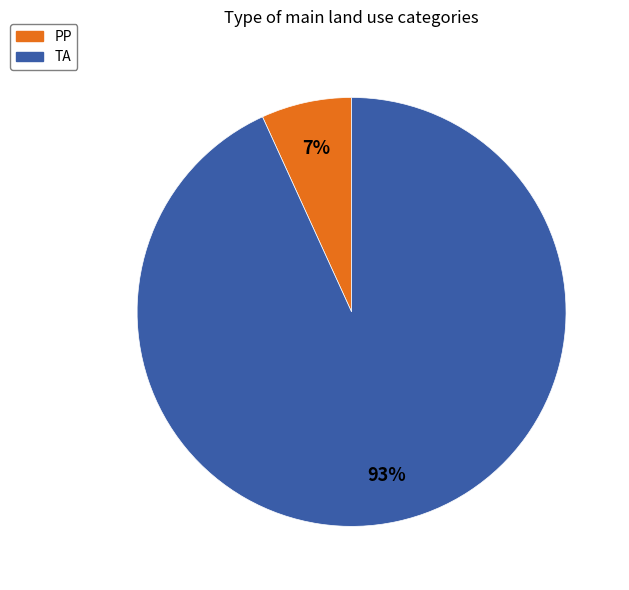

Is it true that PP is 15% of the pie?

False